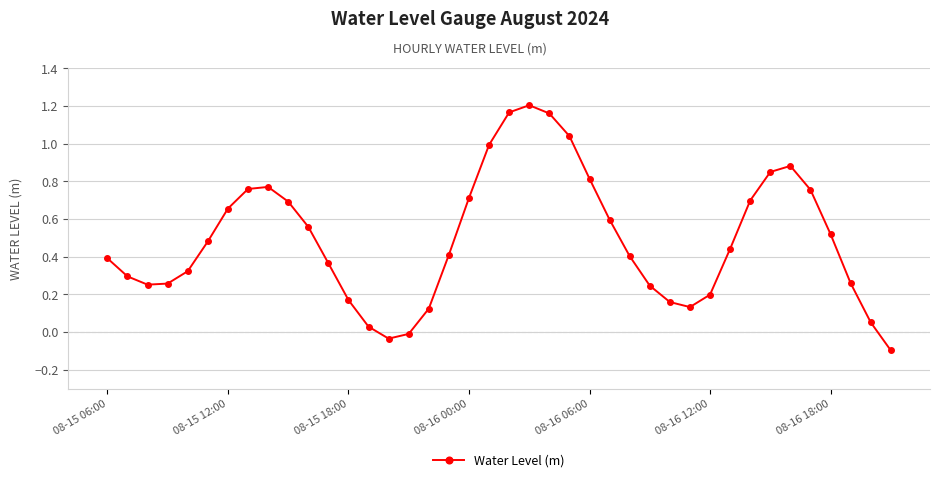

What is the smallest value displayed?

-0.1